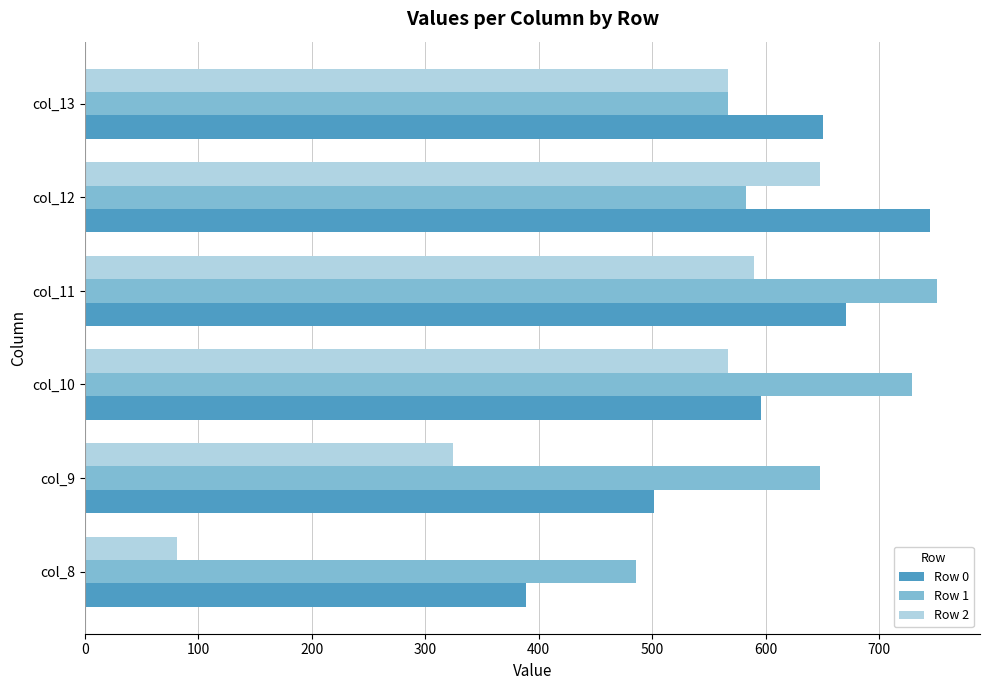

What is the lowest value of the Row 2 series?

81.0